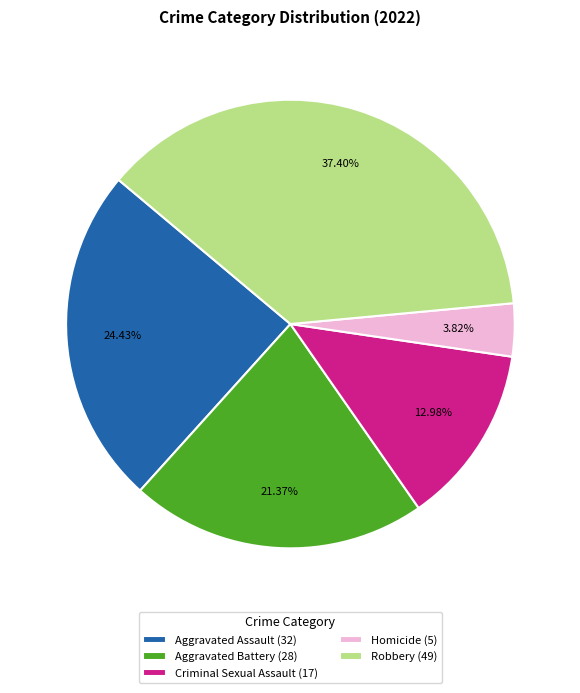

To the nearest percent, what percentage of the pie is Robbery?

37%